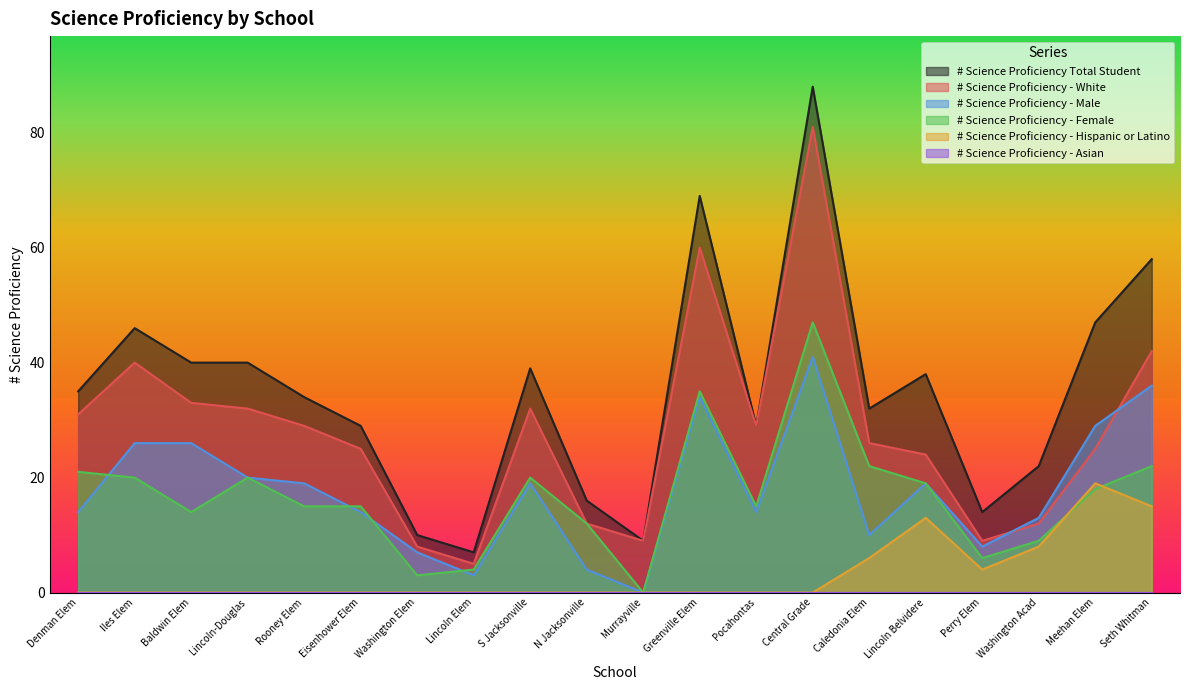

What is the difference between the # Science Proficiency Total Student values at Perry Elem and S Jacksonville?

25